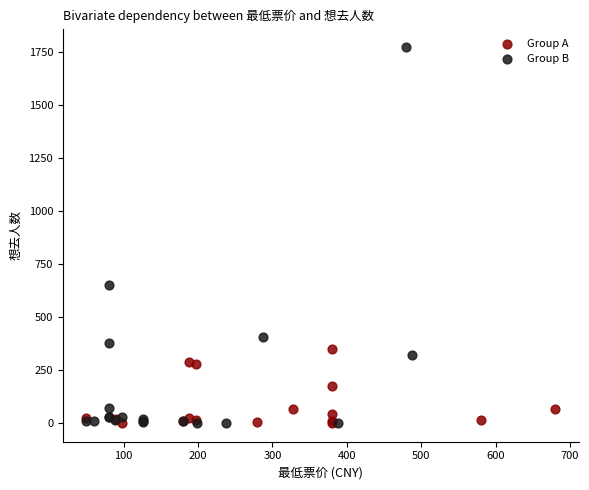

Which series has the widest spread of Y values?

Group B